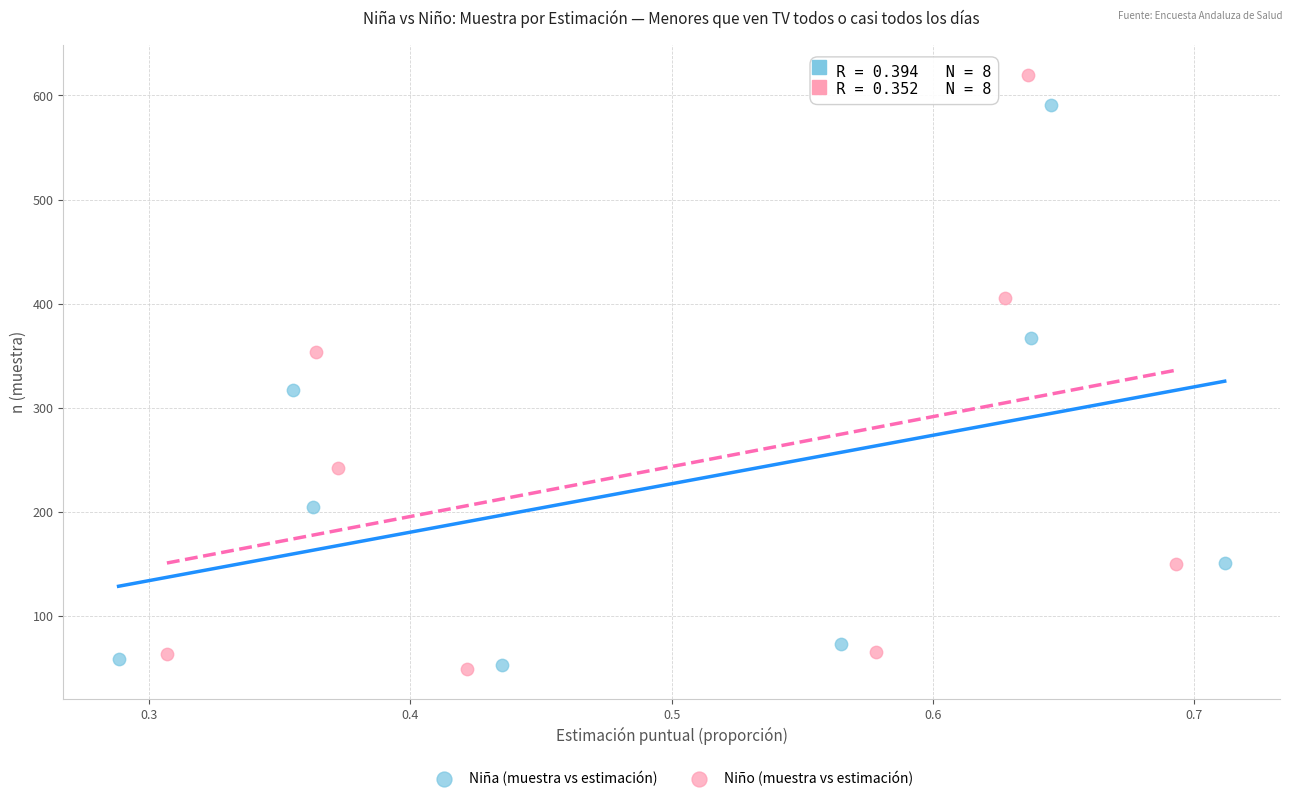

Which series contains the highest Y value?

Niño (muestra vs estimación)